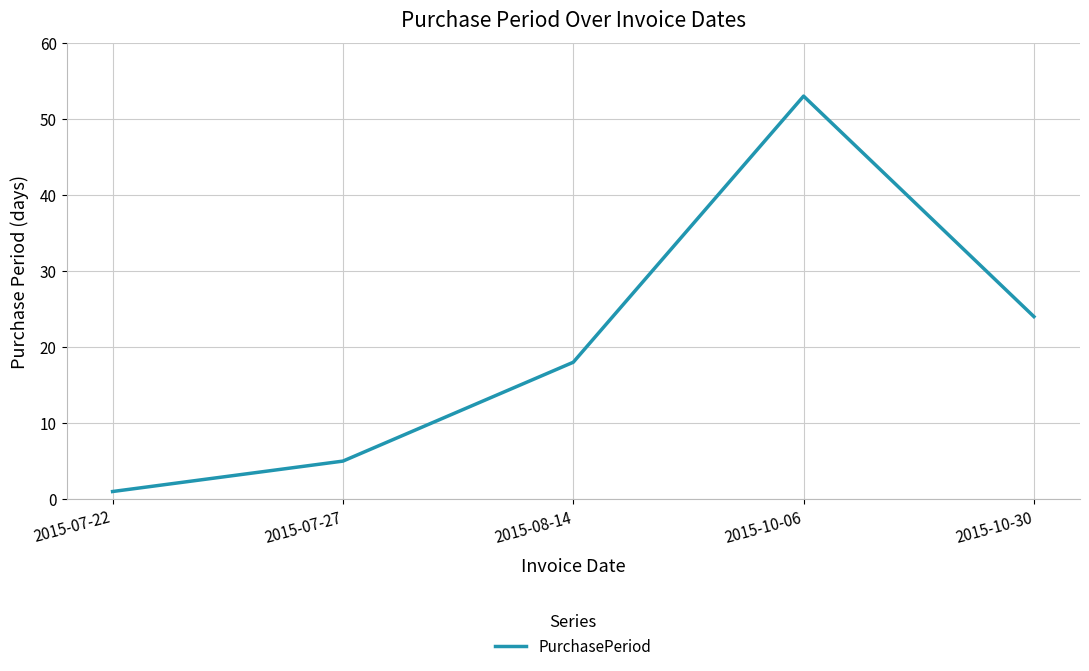

List the labels in order of value, smallest first.

2015-07-22, 2015-07-27, 2015-08-14, 2015-10-30, 2015-10-06